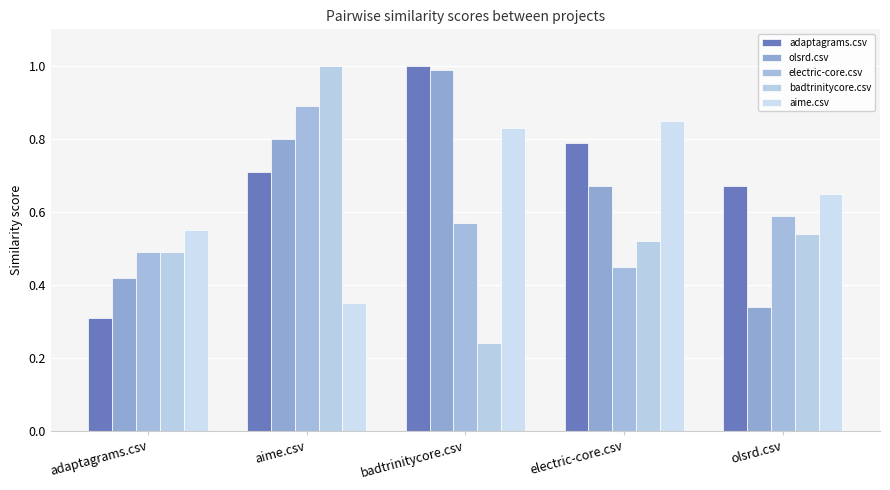

Between electric-core.csv and adaptagrams.csv, which is larger?

electric-core.csv